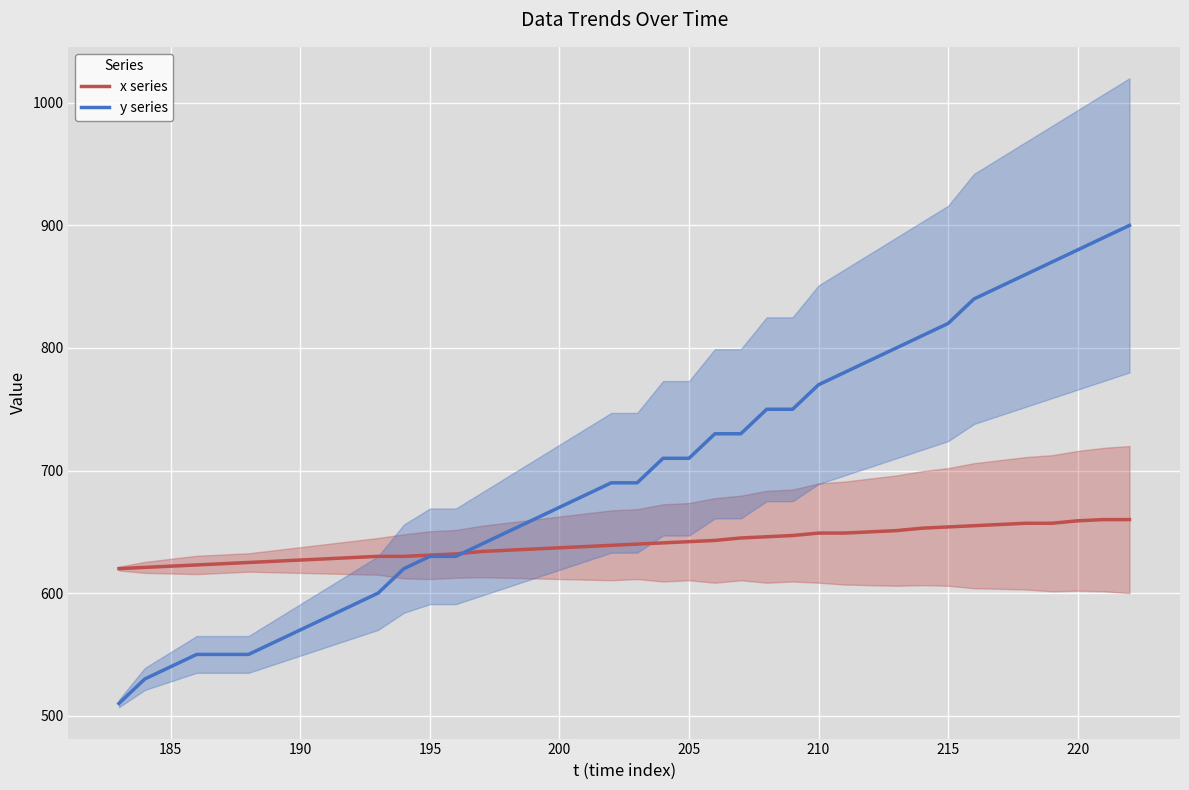

What is the highest value of the y series series?

900